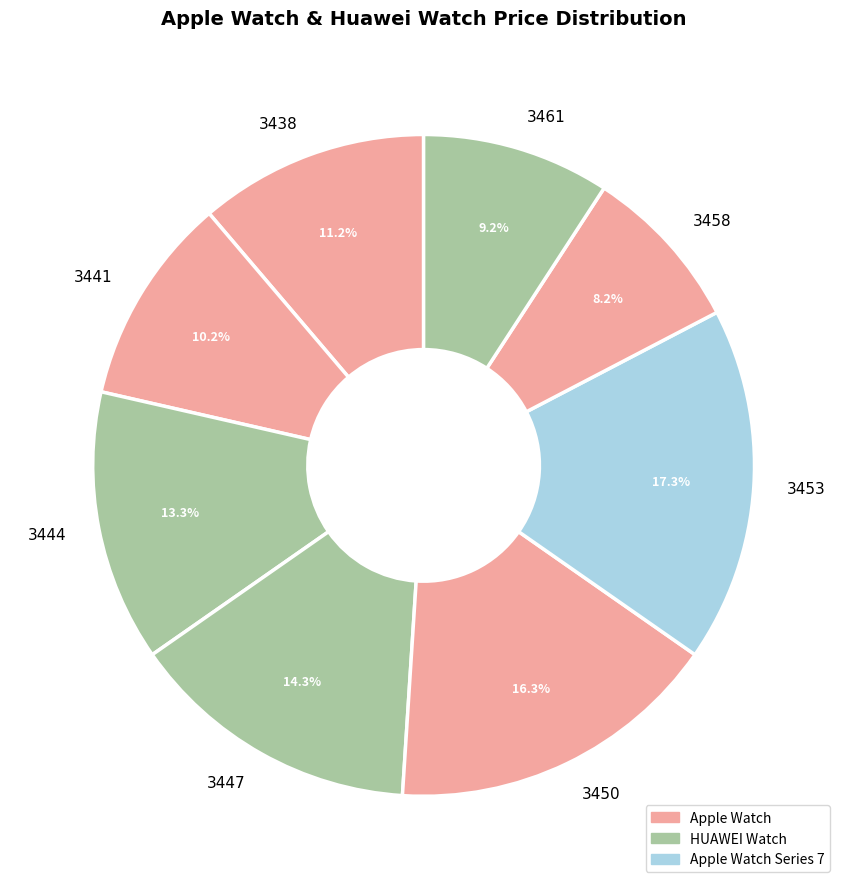

Count the number of slices in the pie.

8